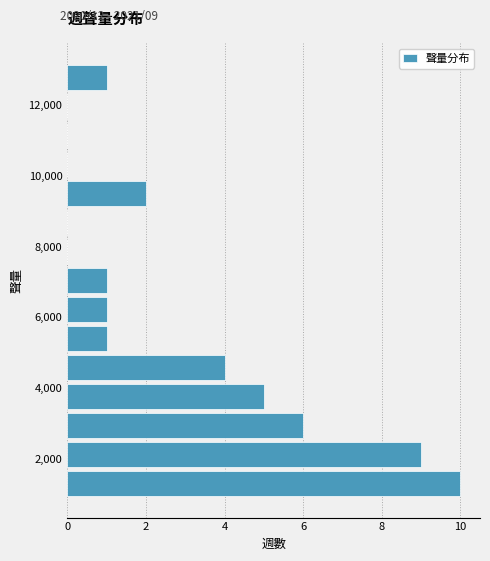

Which range on the y-axis has the longest bar?

1000 to 1800